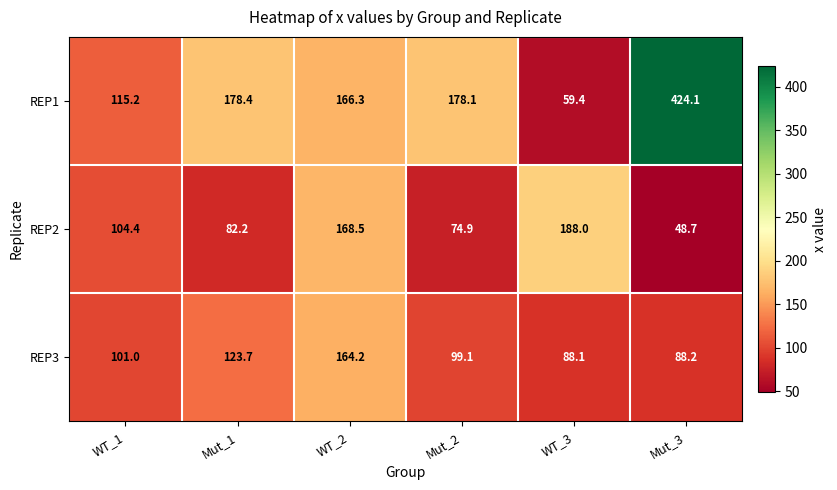

Read the REP3 value at Mut_2.

99.1